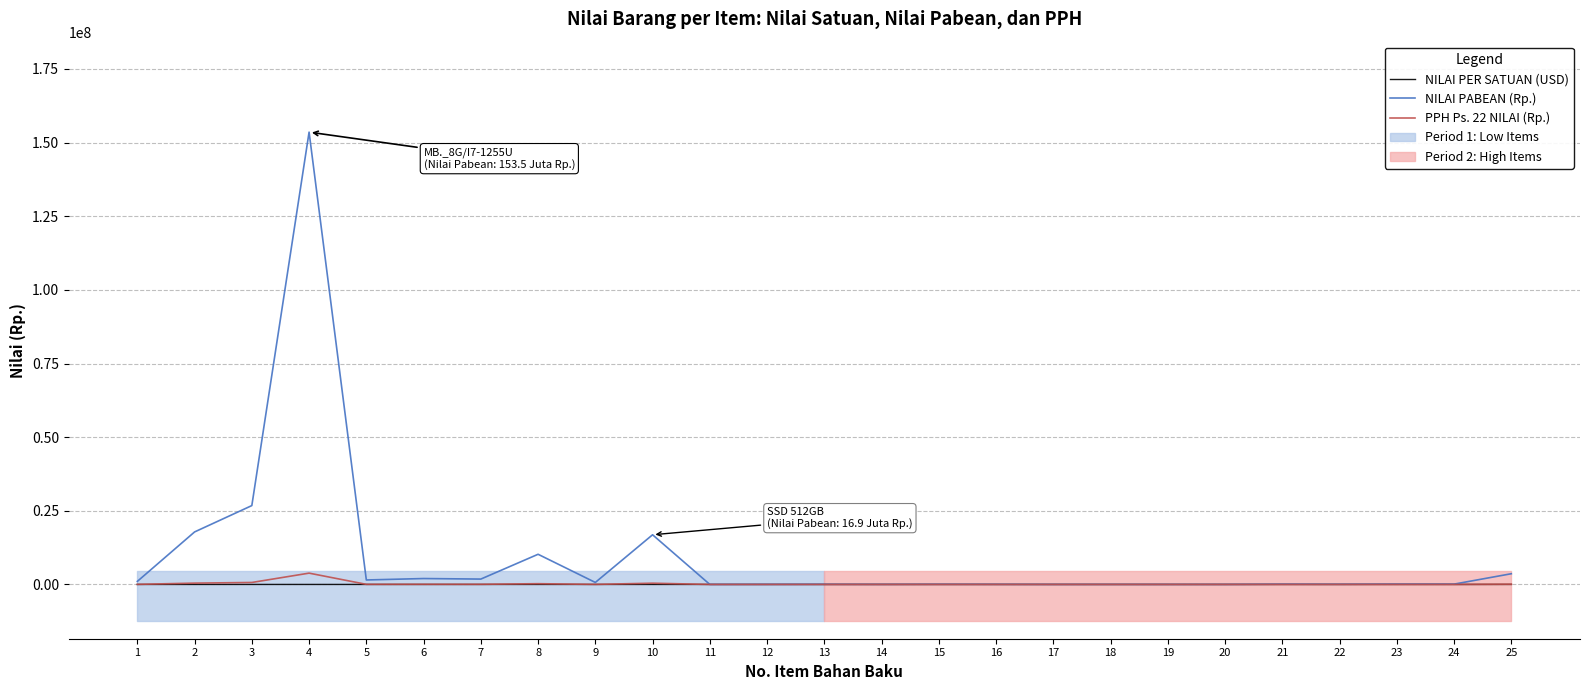

True or false: PPH Ps. 22 NILAI (Rp.) and NILAI PER SATUAN (USD) cross at least once.

False